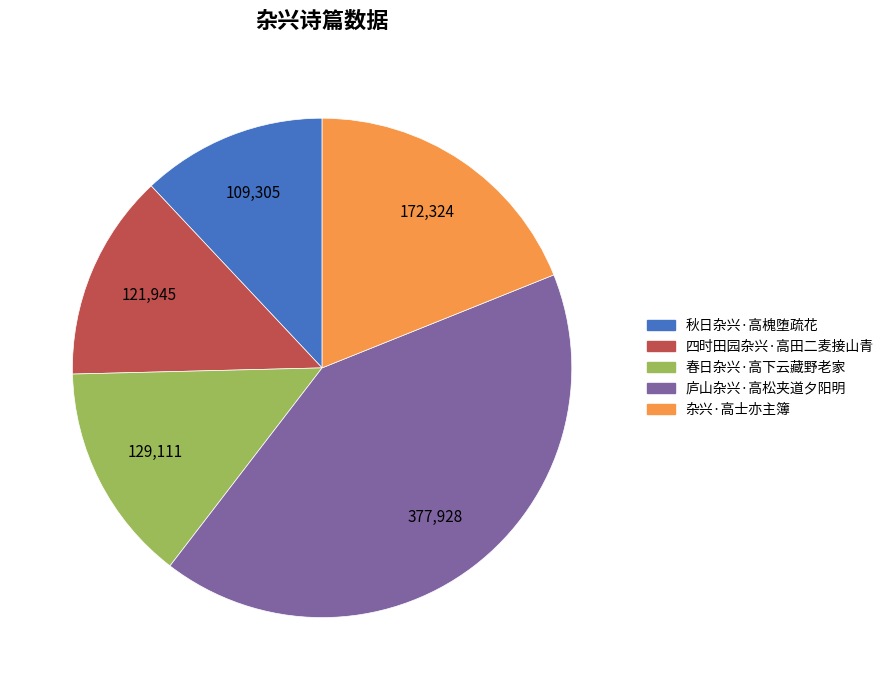

Which category has the smallest portion of the pie?

秋日杂兴·高槐堕疏花